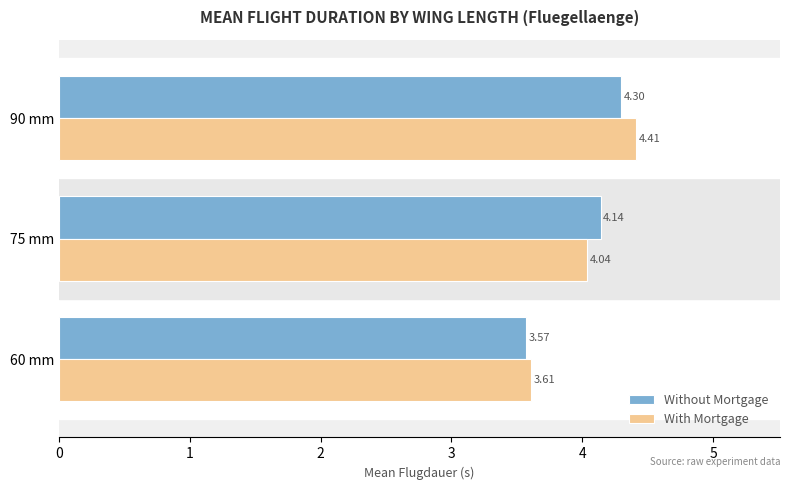

Between 60 mm and 75 mm, which series saw the biggest shift?

Without Mortgage